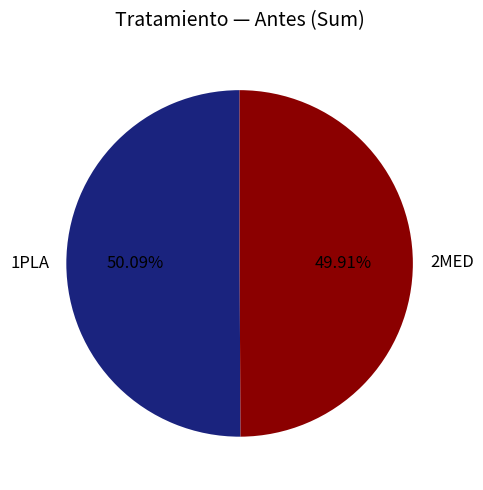

How many segments does this pie chart have?

2